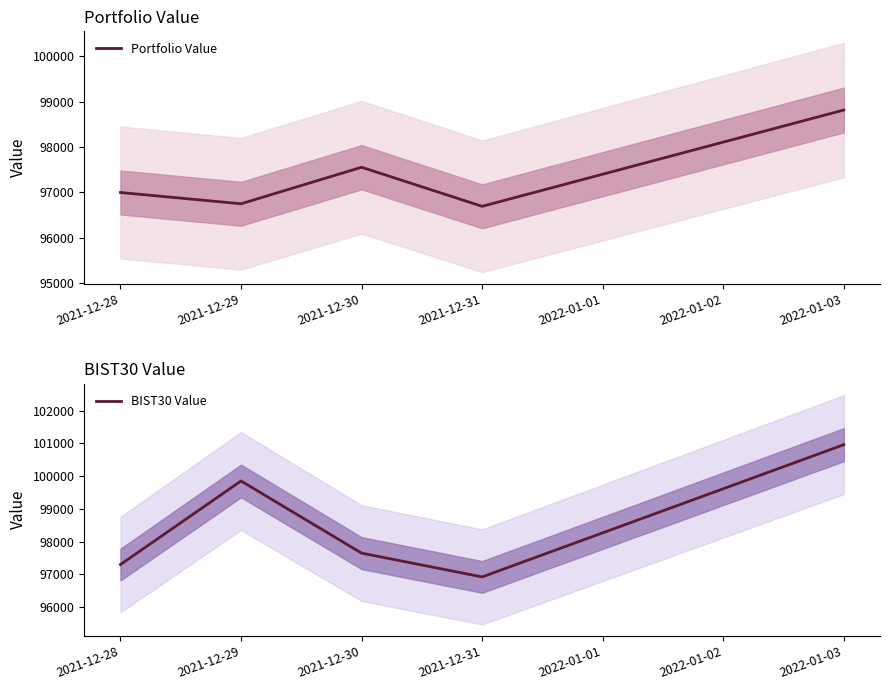

What is the average value of the Portfolio Value series?

97362.5